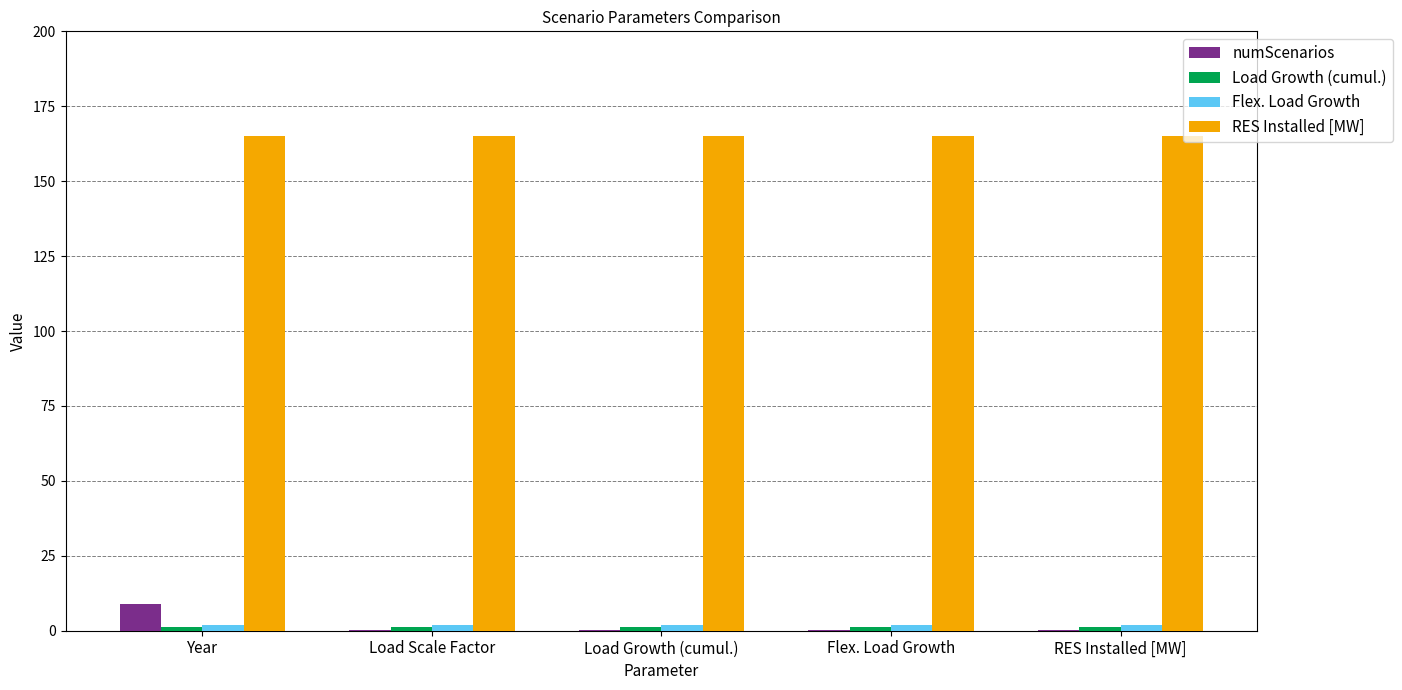

What is the maximum value shown in the chart?

165.0